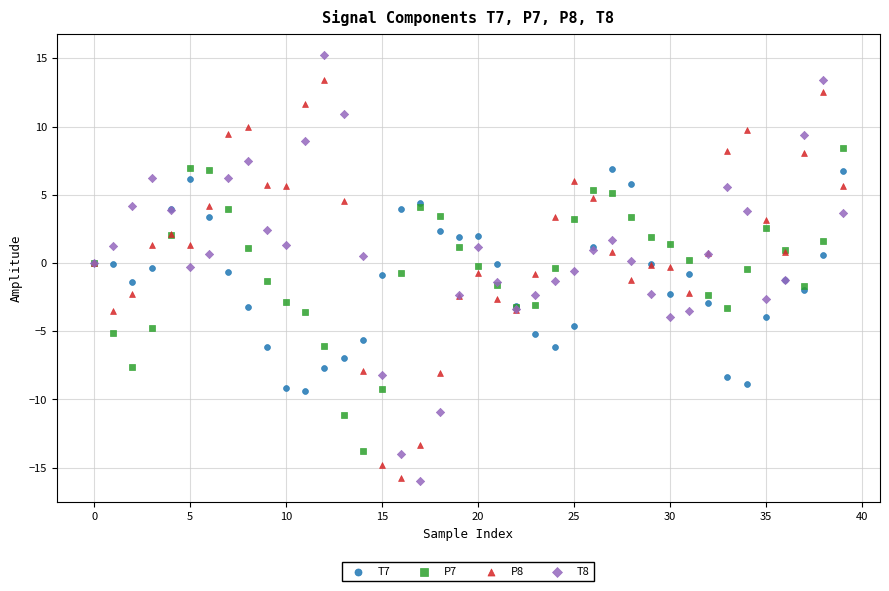

Which series contains the highest Y value?

T8